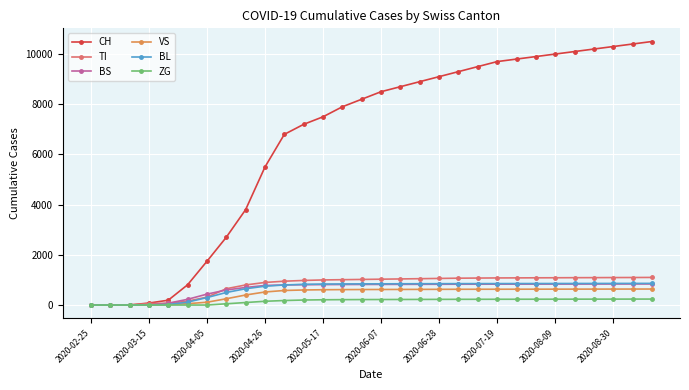

What is the average value of the BL series?

644